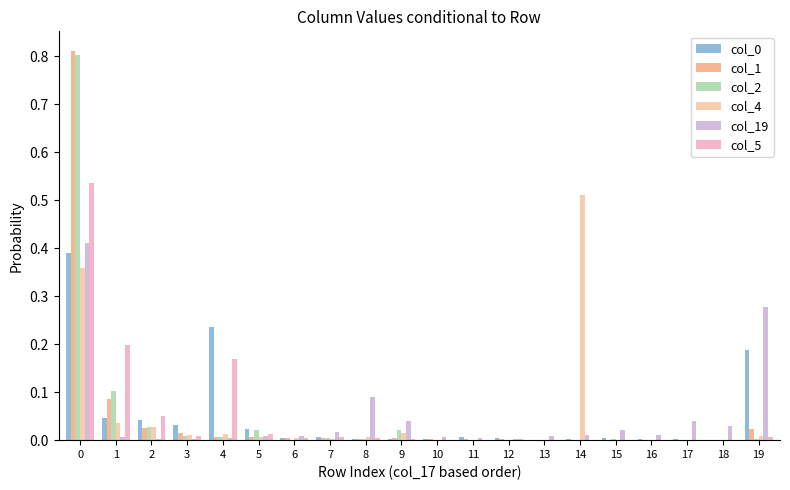

Is it true that col_19 equals 0.0 at 15?

True